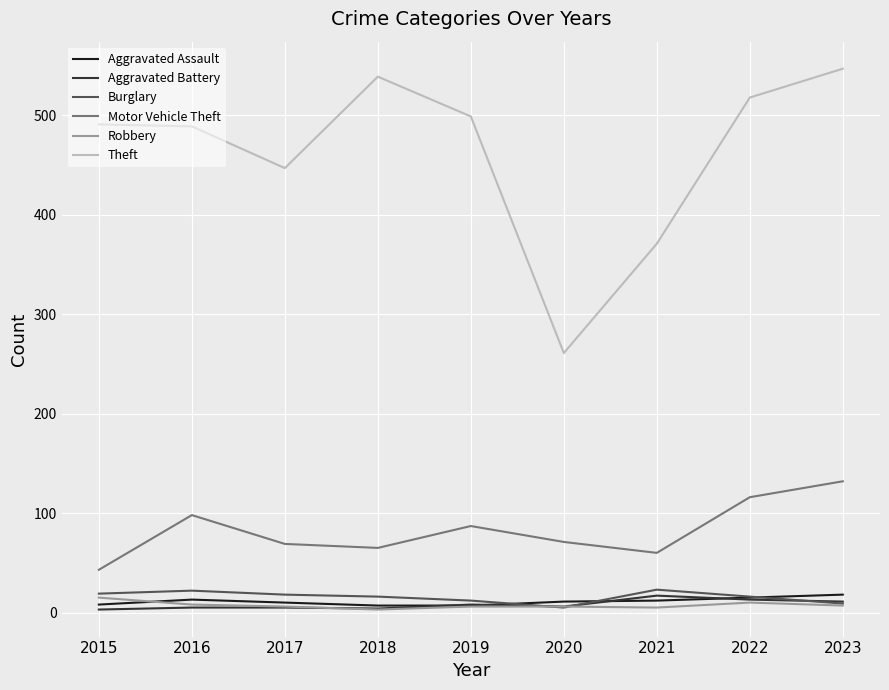

Which series has the largest range (max minus min)?

Theft